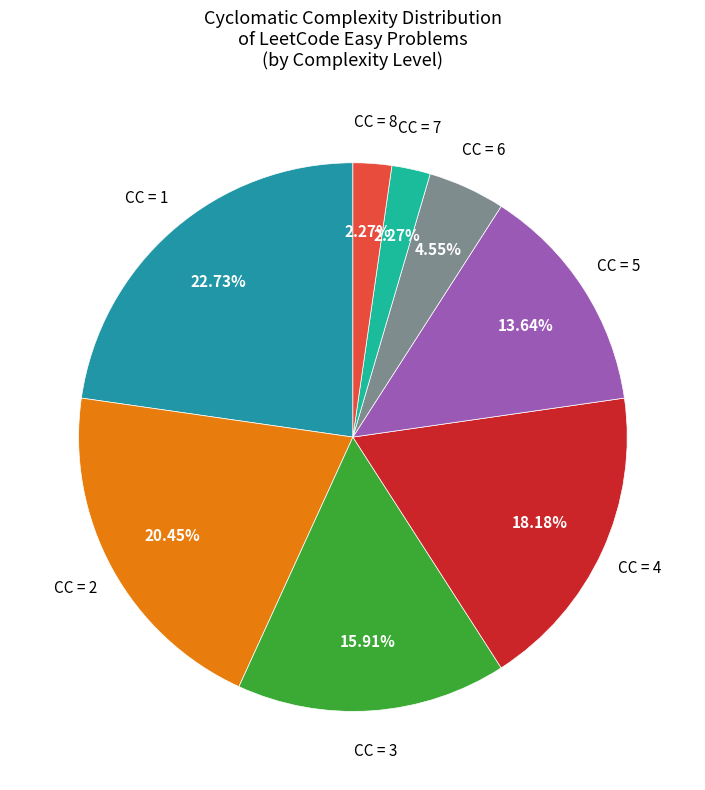

To the nearest percent, what is the average slice percentage?

12%